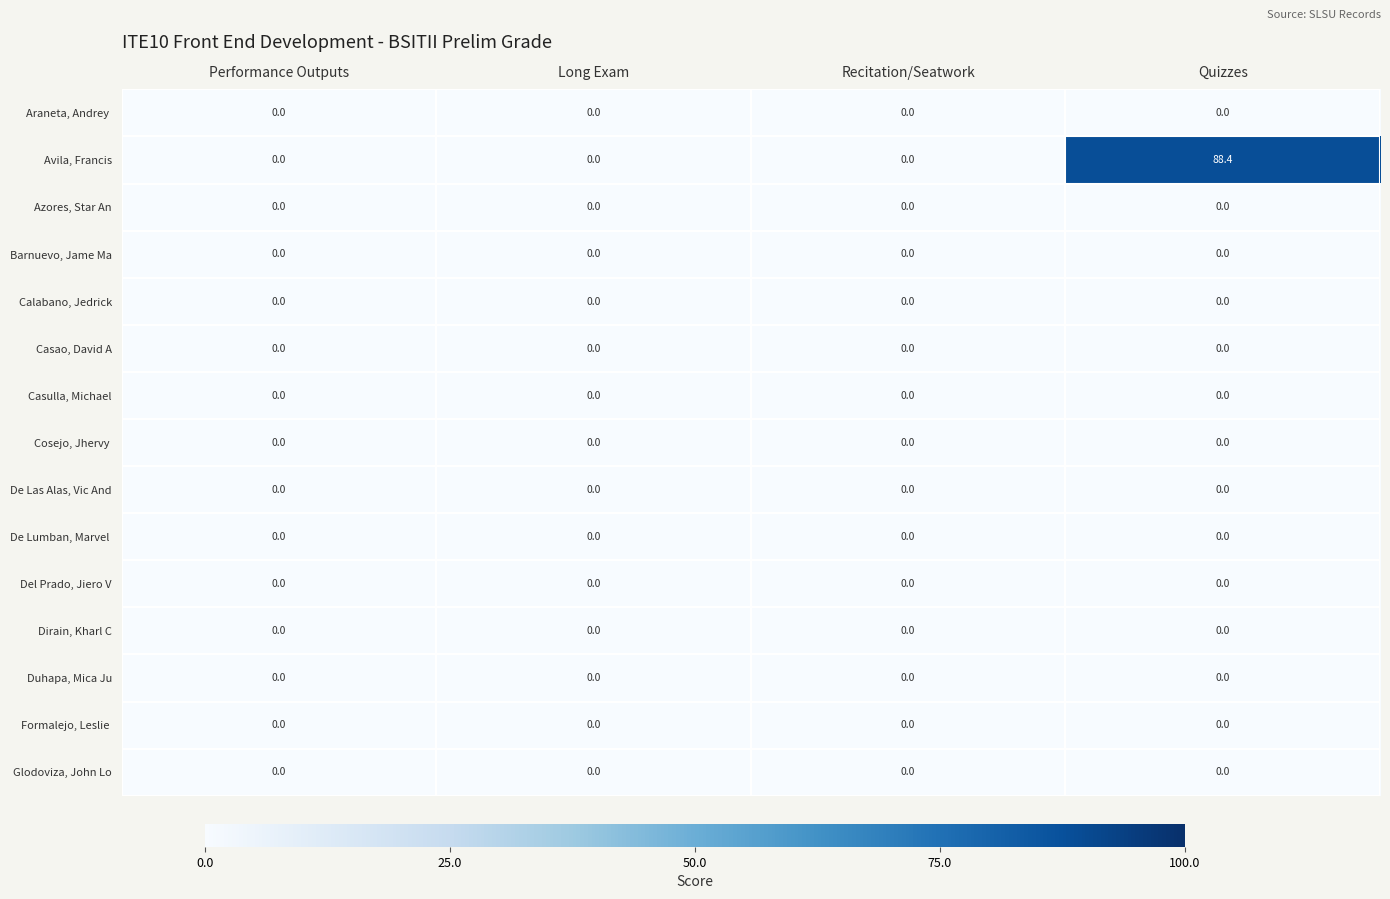

Which series has the largest total across all categories?

Avila, Francis